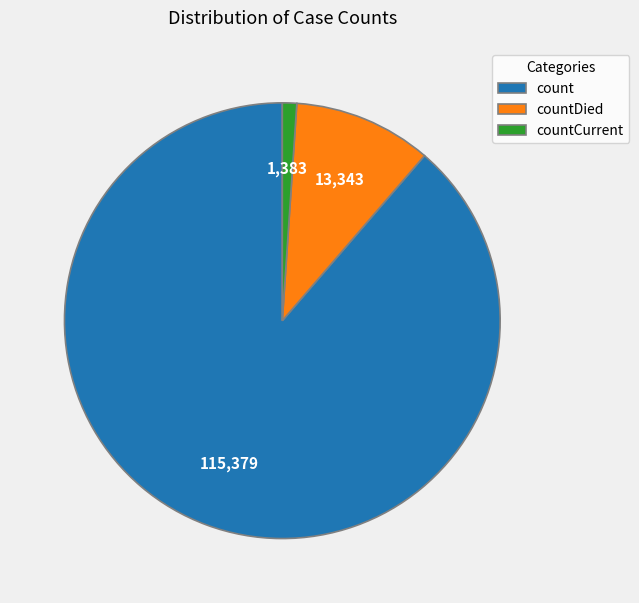

What is the largest slice in the pie chart?

count